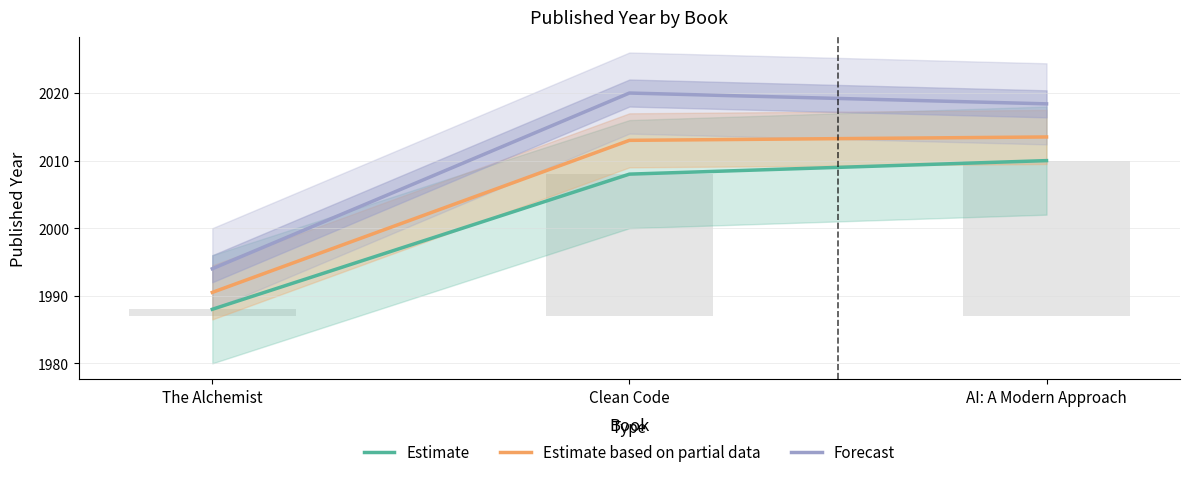

Which label corresponds to the smallest value in the chart?

The Alchemist